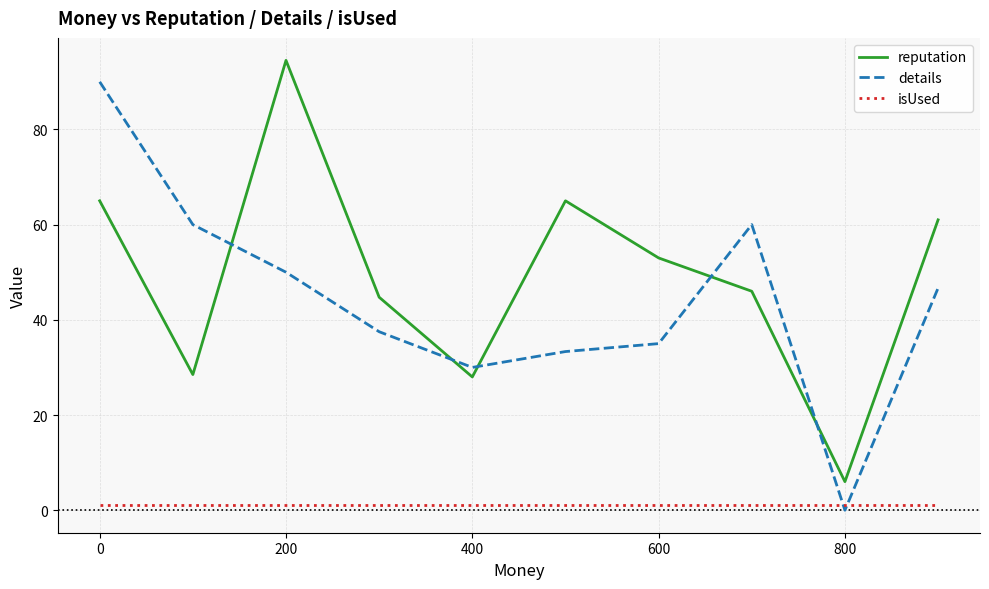

True or false: reputation and details cross at least once.

True